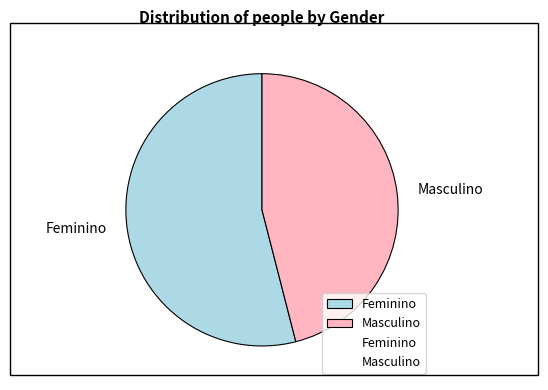

Combined, do Feminino and Masculino account for over 50%?

Yes